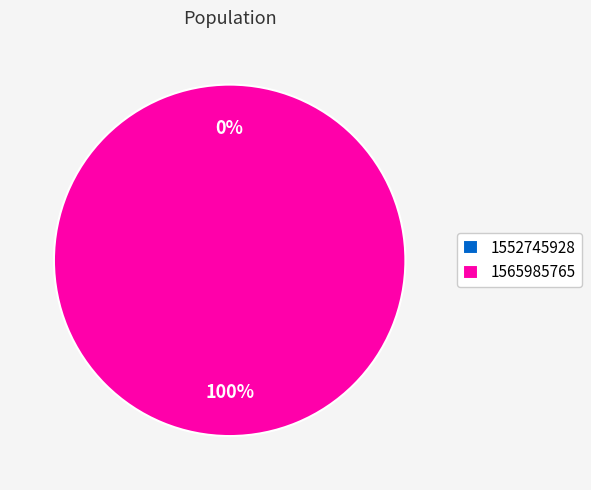

Does any single category account for the majority?

Yes